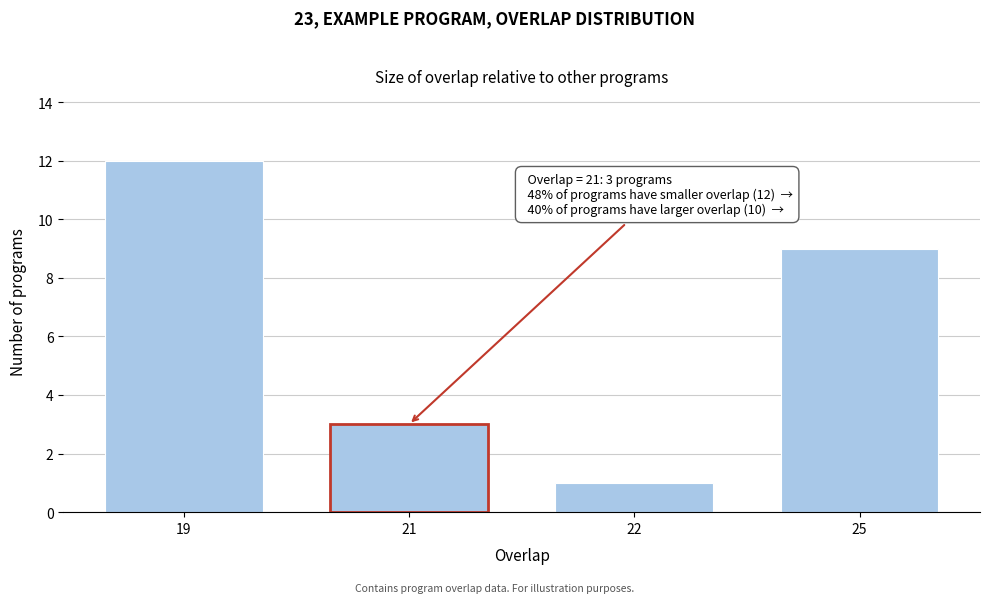

Reading right to left, extract all data points from this chart.

25=9	22=1	21=3	19=12